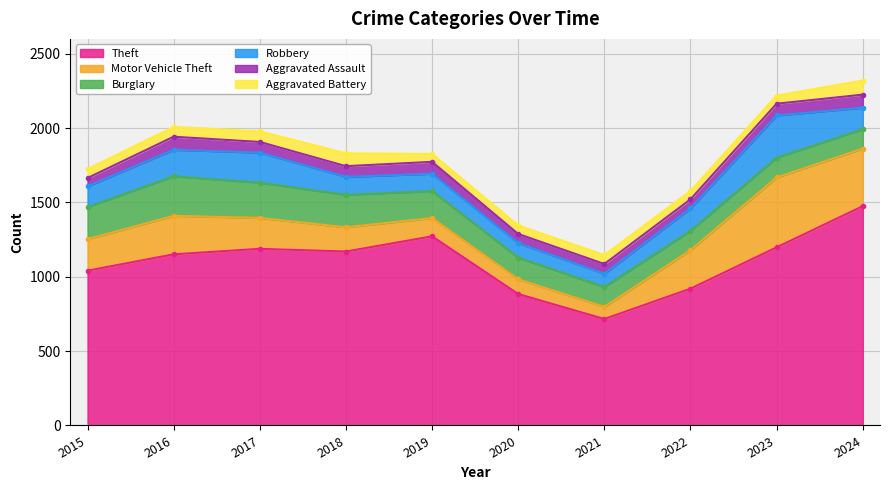

Where does the Aggravated Assault series first go above 72?

2016